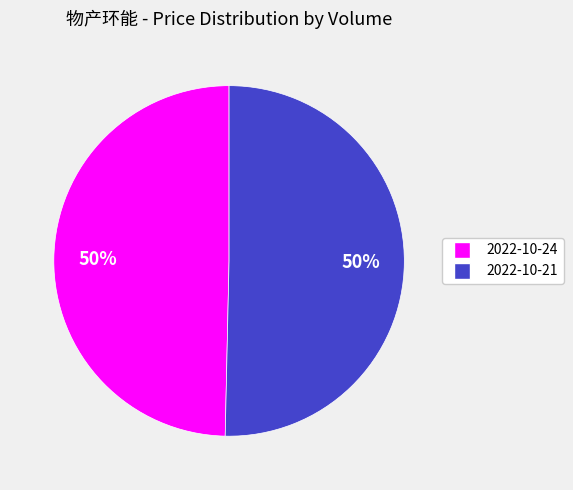

To the nearest percent, what is the average slice percentage?

50%